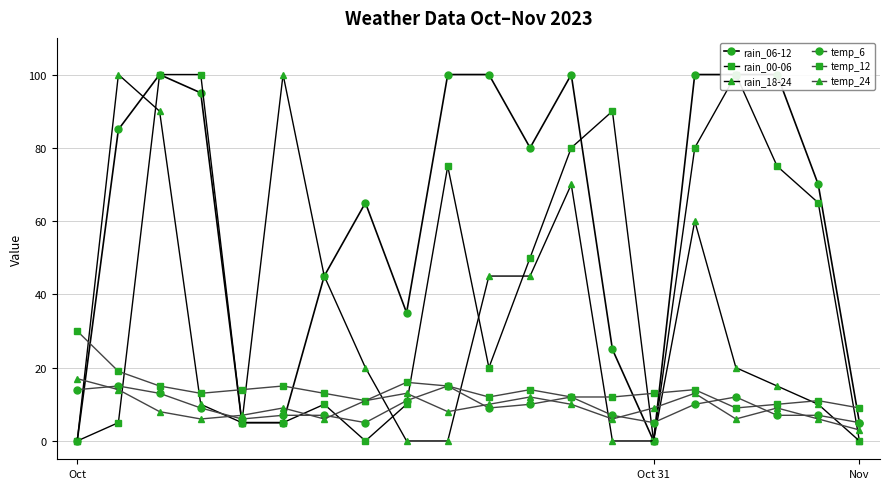

Which series has the widest spread of values?

rain_06-12